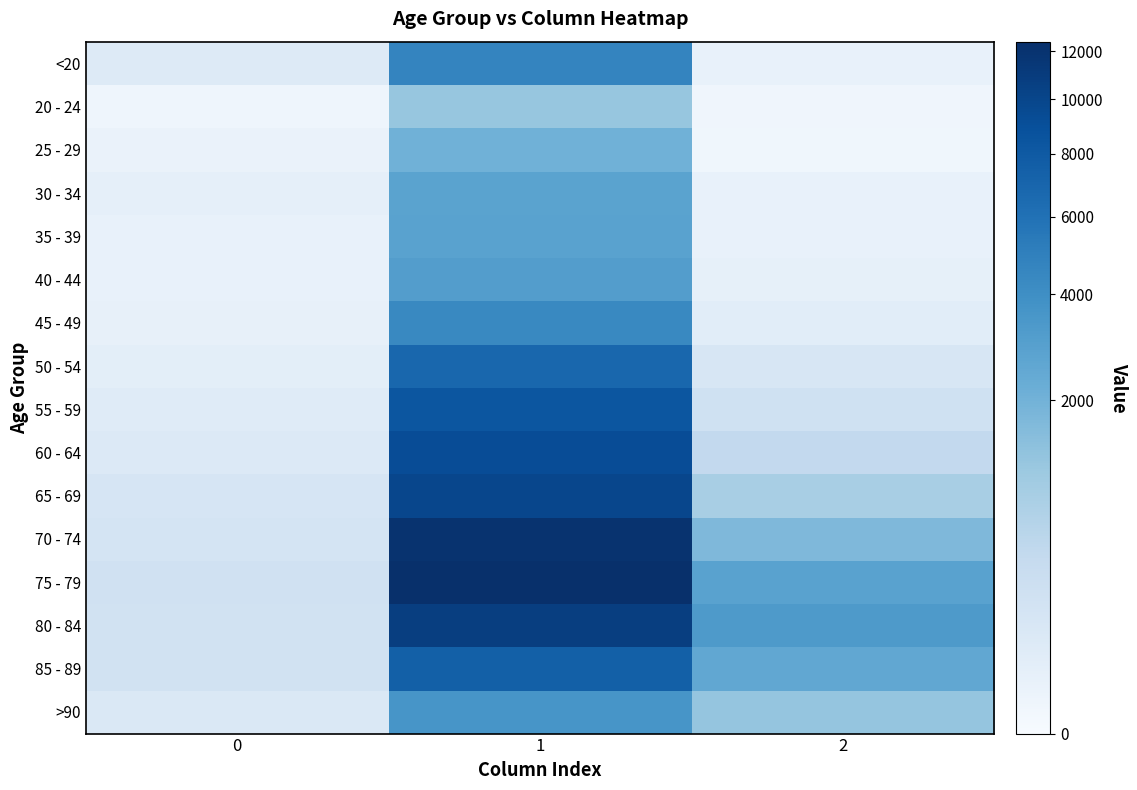

At which category is the sum across all series the highest?

1